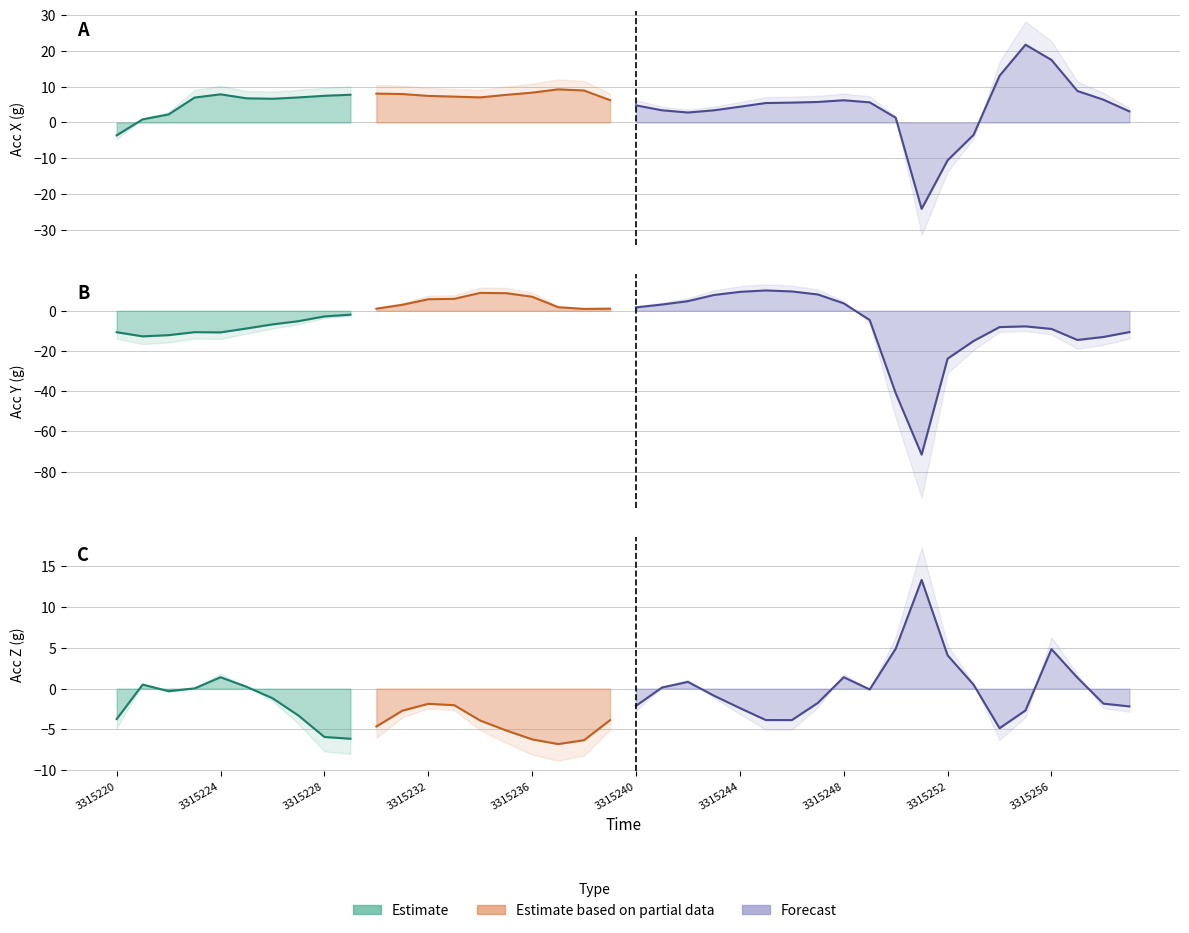

Reading left to right, transcribe all the data shown in this chart.

accX: 0=-3.6	1=0.9	2=2.2	3=7.0	4=7.9	5=6.7	6=6.6	7=7.0	8=7.4	9=7.7	10=8.1	11=7.9	12=7.4	13=7.2	14=7.0	15=7.7	16=8.3	17=9.2	18=8.9	19=6.2	20=4.8	21=3.4	22=2.8	23=3.4	24=4.4	25=5.4	26=5.5	27=5.7	28=6.2	29=5.6	30=1.3	31=-24.1	32=-10.6	33=-3.5	34=13.0	35=21.7	36=17.5	37=8.8	38=6.4	39=3.1
accY: 0=-10.6	1=-12.7	2=-12.1	3=-10.6	4=-10.7	5=-8.8	6=-6.8	7=-5.2	8=-2.8	9=-1.9	10=1.1	11=3.0	12=5.8	13=5.9	14=8.9	15=8.8	16=7.0	17=1.8	18=0.9	19=1.1	20=1.7	21=3.1	22=4.8	23=7.9	24=9.4	25=10.1	26=9.6	27=8.1	28=3.7	29=-4.6	30=-40.9	31=-71.5	32=-23.8	33=-15.0	34=-8.1	35=-7.7	36=-9.0	37=-14.5	38=-13.0	39=-10.6
accZ: 0=-3.7	1=0.5	2=-0.3	3=0.0	4=1.4	5=0.2	6=-1.2	7=-3.3	8=-5.9	9=-6.1	10=-4.6	11=-2.7	12=-1.9	13=-2.0	14=-3.9	15=-5.1	16=-6.2	17=-6.8	18=-6.3	19=-3.9	20=-2.1	21=0.1	22=0.8	23=-0.9	24=-2.4	25=-3.9	26=-3.9	27=-1.8	28=1.4	29=-0.1	30=4.9	31=13.3	32=4.1	33=0.5	34=-4.9	35=-2.7	36=4.8	37=1.3	38=-1.8	39=-2.2